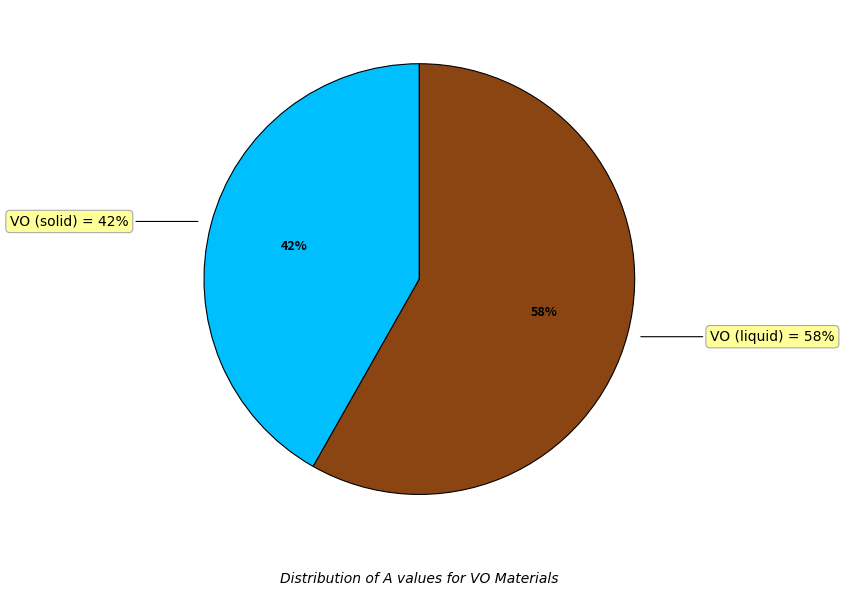

What is the ratio of the value at VO (solid) to the value at VO (liquid)?

0.7